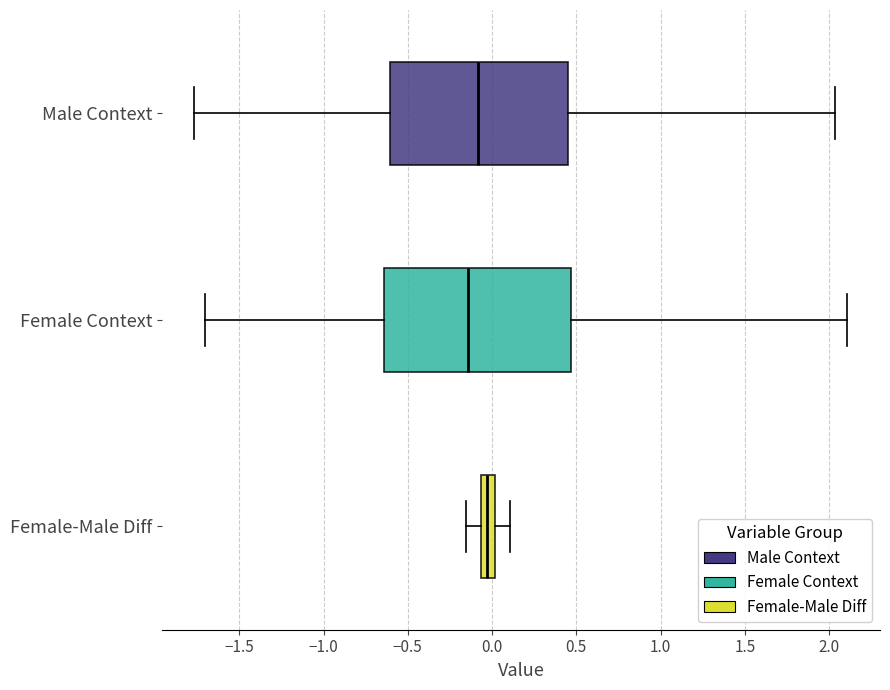

Reading bottom to top, transcribe this box plot: for each box, give where its median line is, the range the box spans, and where its two whiskers end, as read against the x-axis. The values are not printed on the chart, so give them approximately, as read against the axis.

Female-Male Diff: median -0.05 (inside the box), box -0.05 to 0.00, whiskers -0.15 to 0.10
Female Context: median -0.15, box -0.65 to 0.45, whiskers -1.70 to 2.10
Male Context: median -0.10, box -0.60 to 0.45, whiskers -1.75 to 2.05